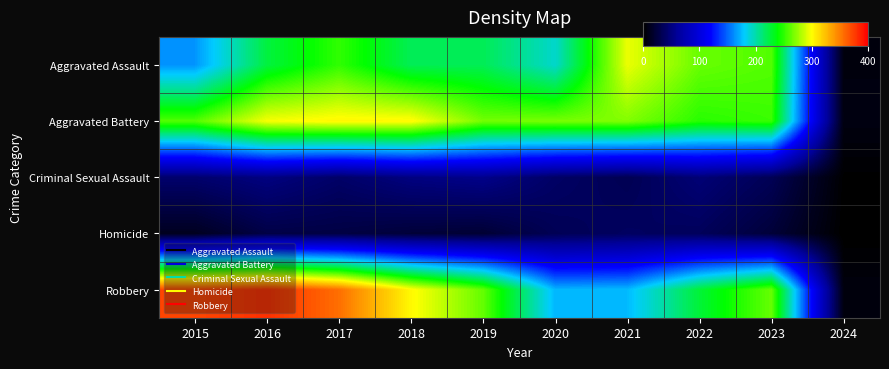

Which series changed the most between 2018 and 2020?

Robbery